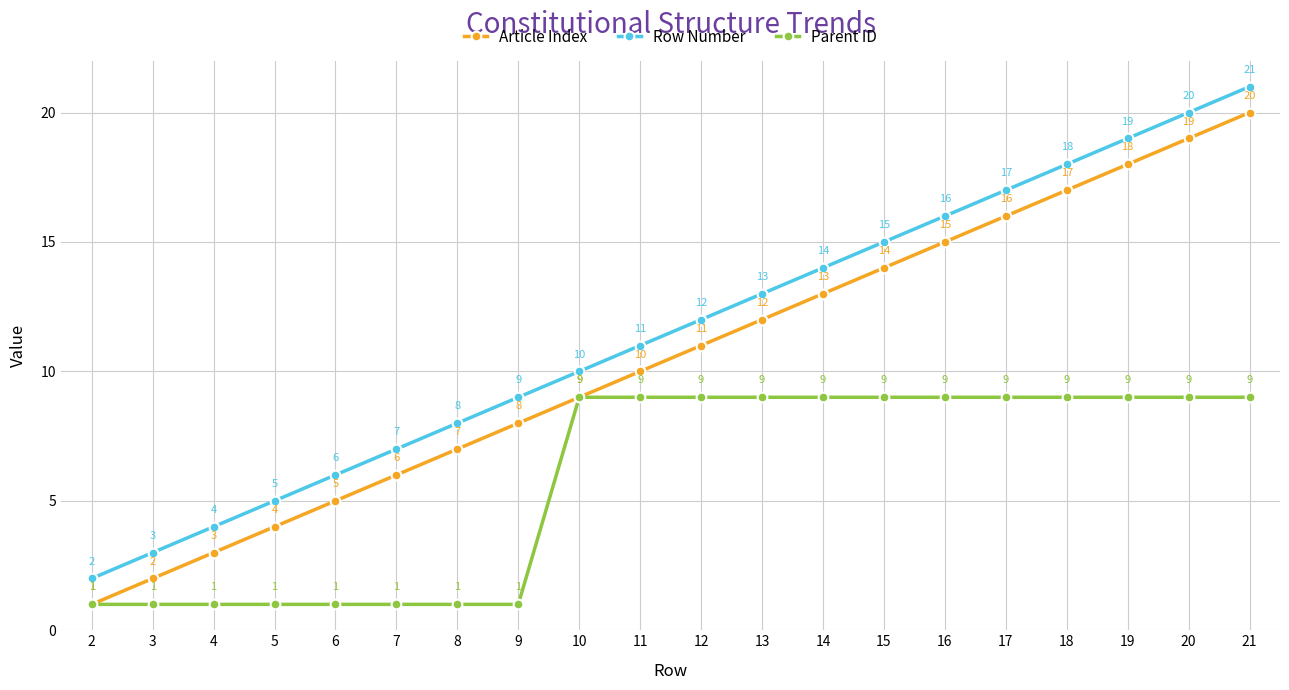

What is the difference between the second highest and second lowest values in the Row Number series?

17